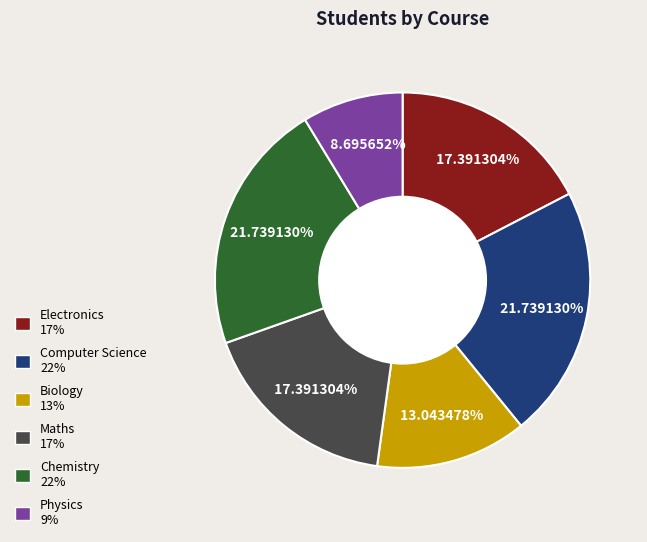

How many slices are in this pie chart?

6